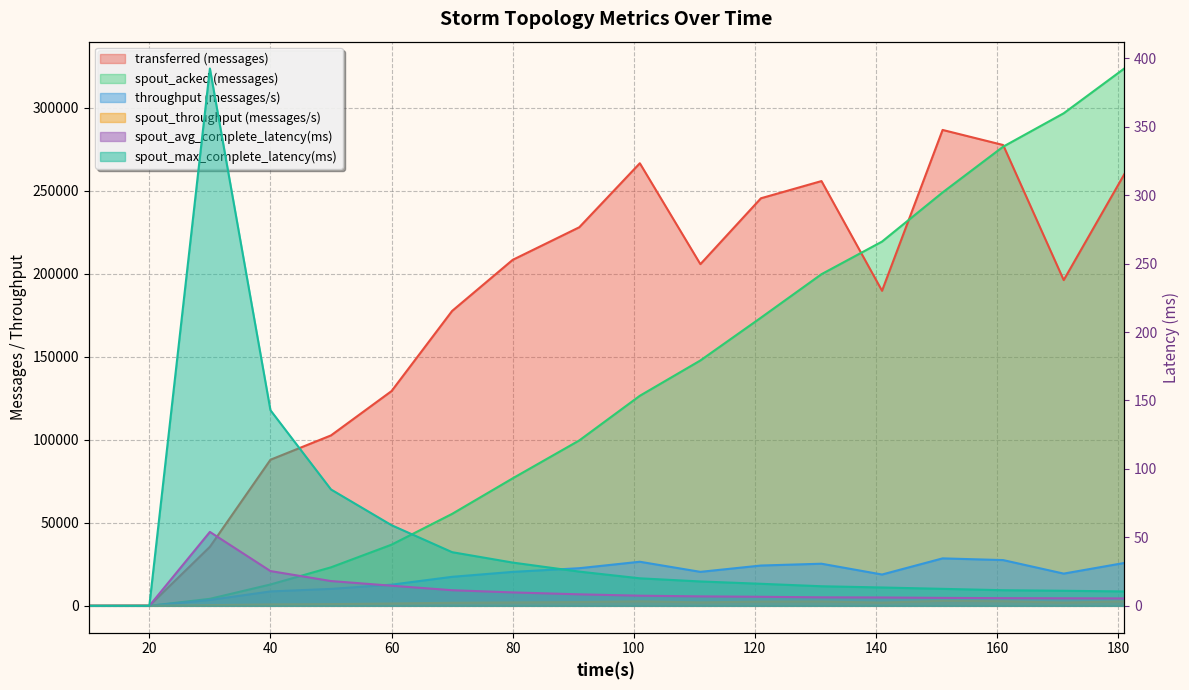

What is the sum of all spout_acked (messages) values?

2321620.0